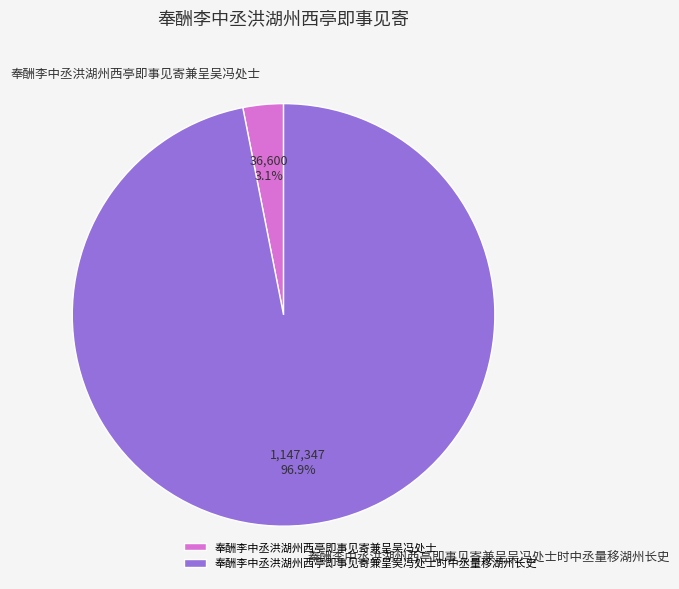

True or false: 奉酬李中丞洪湖州西亭即事见寄兼呈吴冯处士时中丞量移湖州长史 accounts for 97% of the total.

True